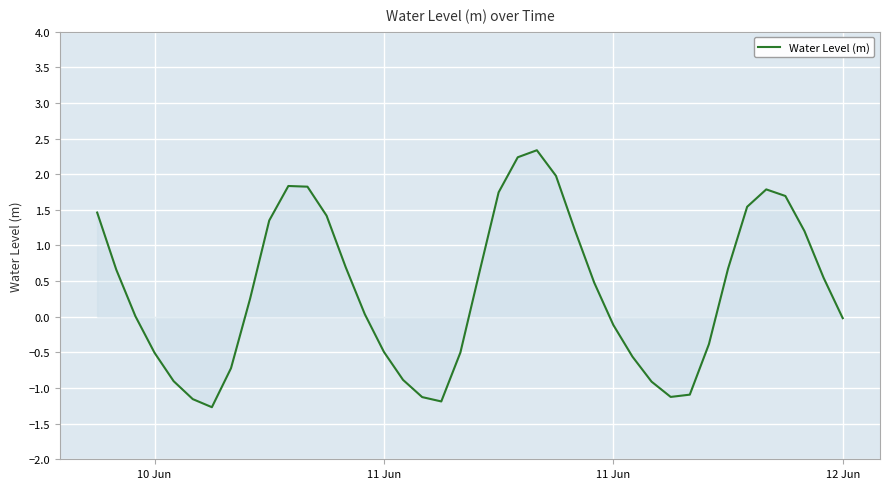

What is the maximum value shown in the chart?

2.3